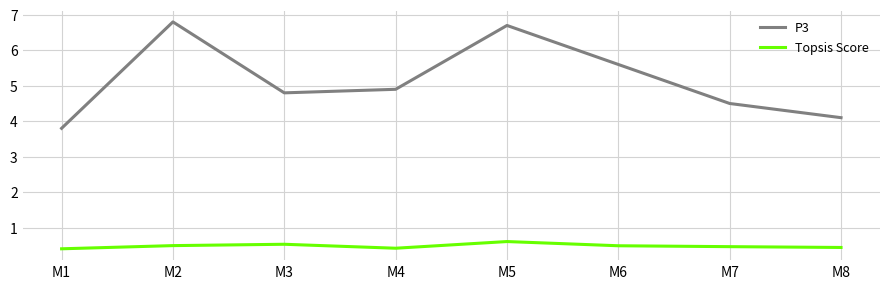

What is the minimum value for P3?

3.8